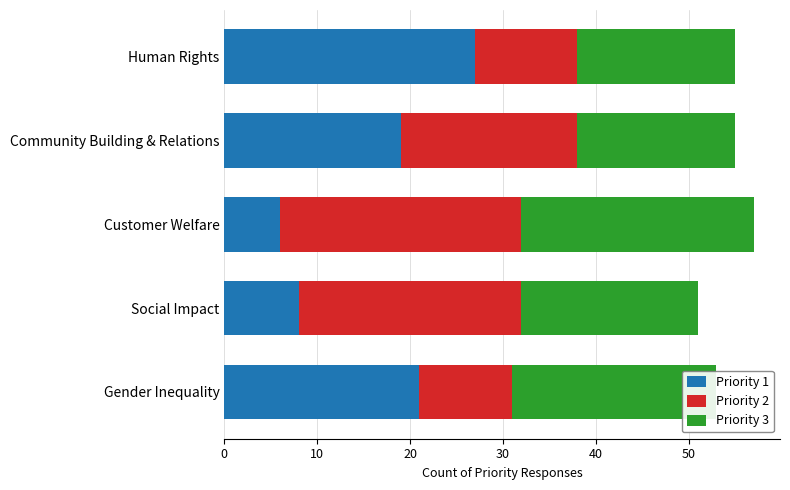

Is it true that Priority 1 equals 6 at Customer Welfare?

True